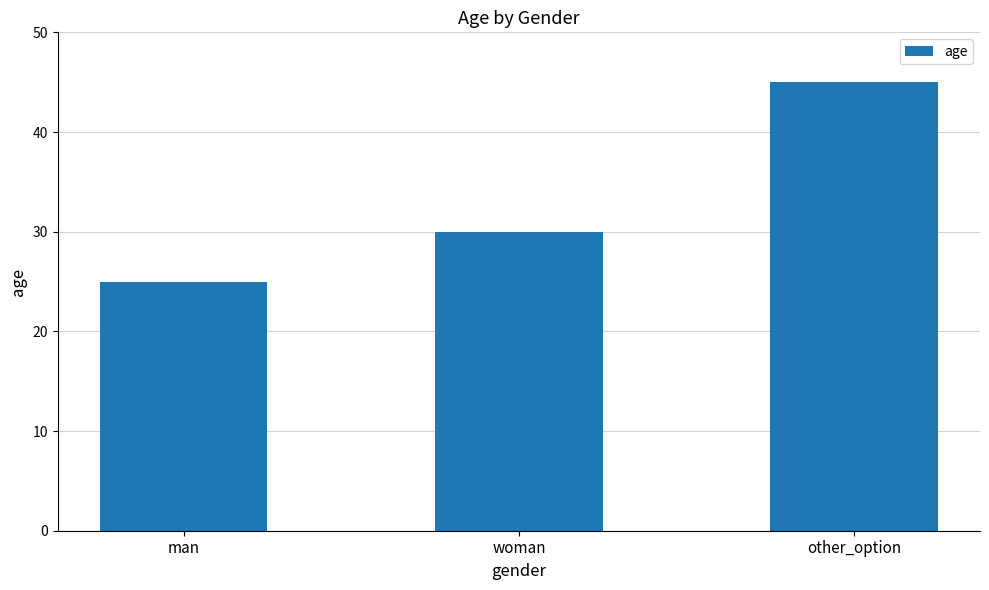

List the labels in order of value, largest first.

other_option, woman, man